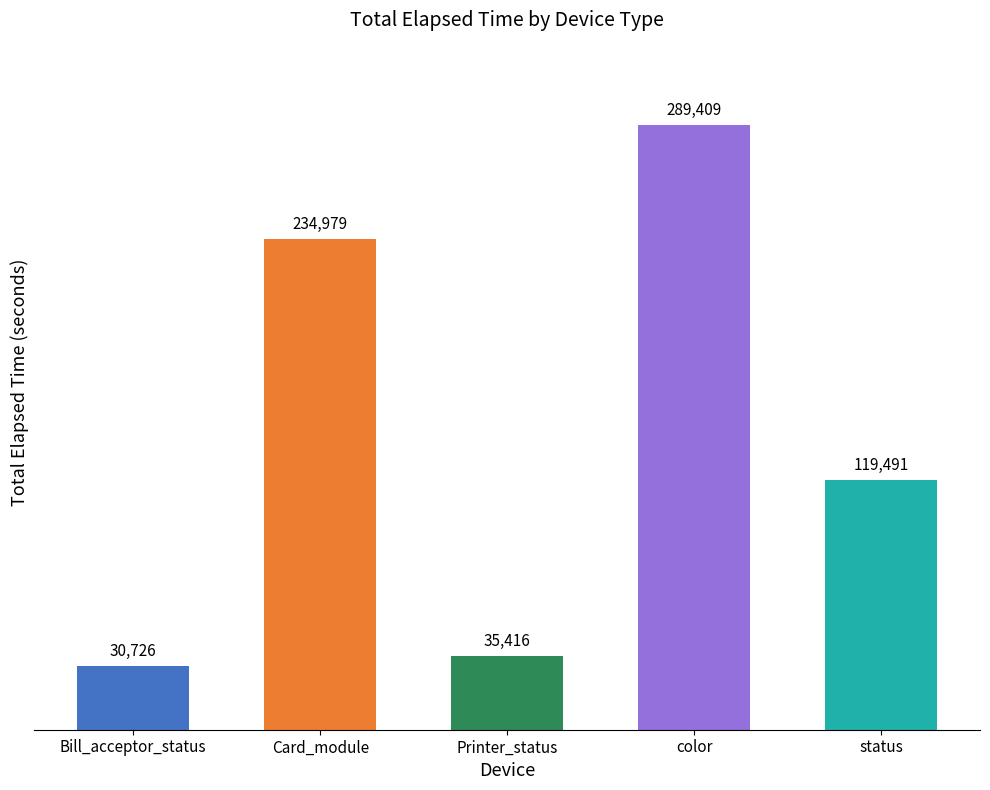

What is the label of the 1st bar from the right?

status